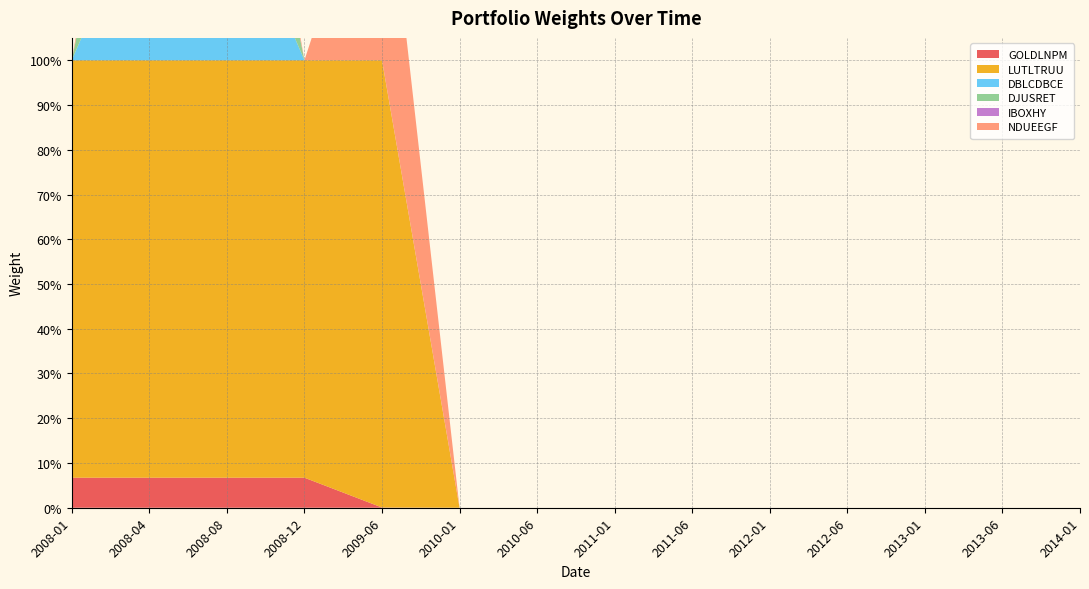

Which label corresponds to the smallest value in the chart?

2010-01